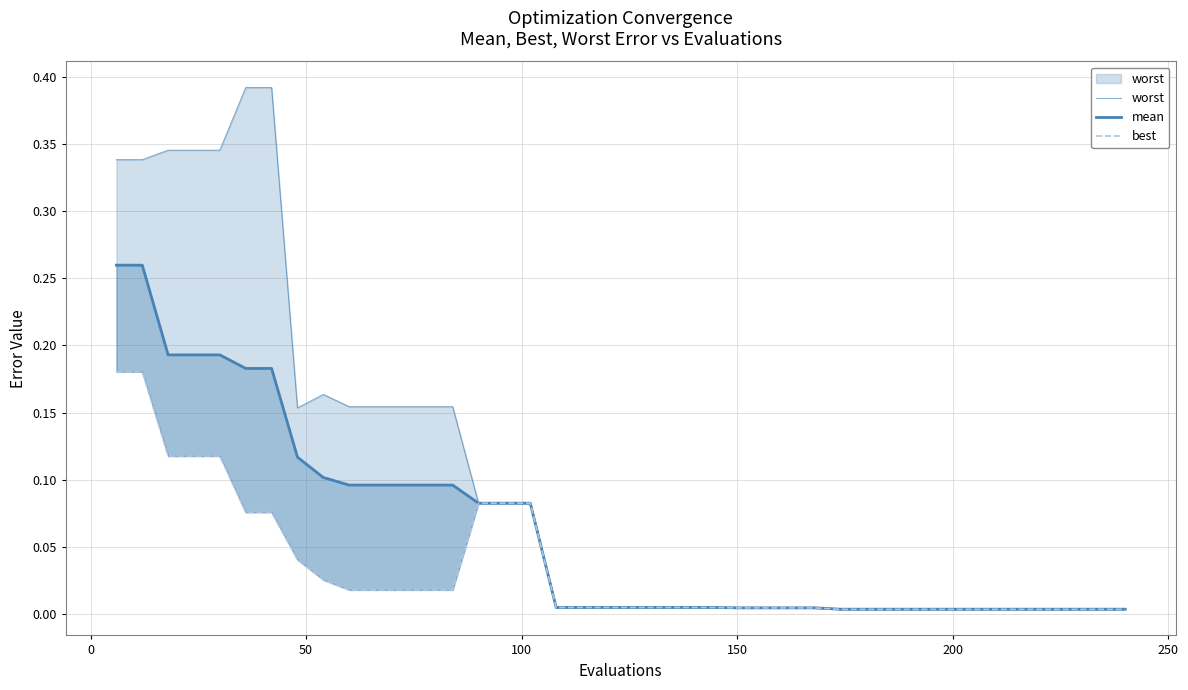

What is the difference between the maximum and minimum values in the best series?

0.2